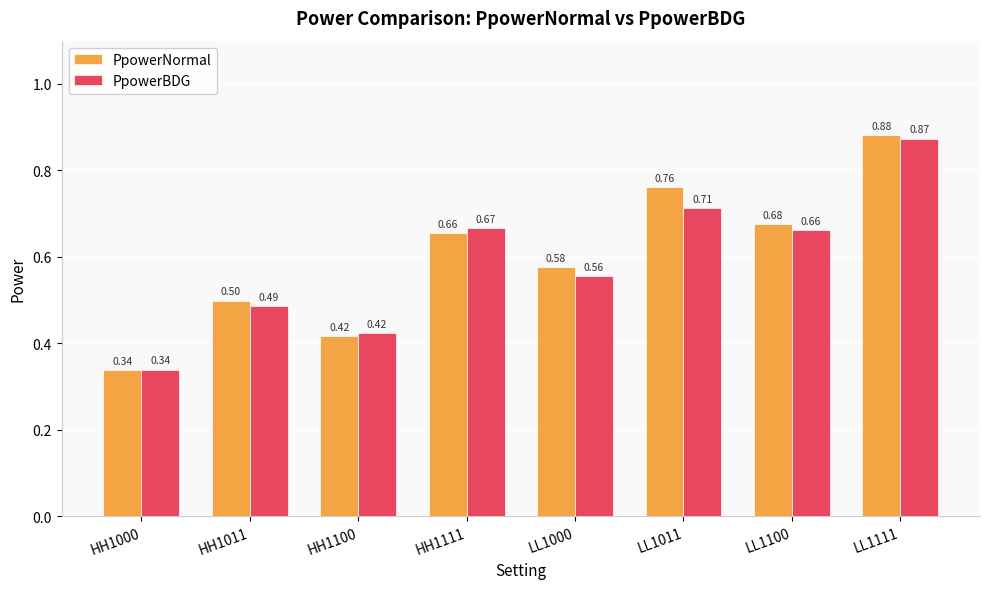

How many bars are there in each group?

2